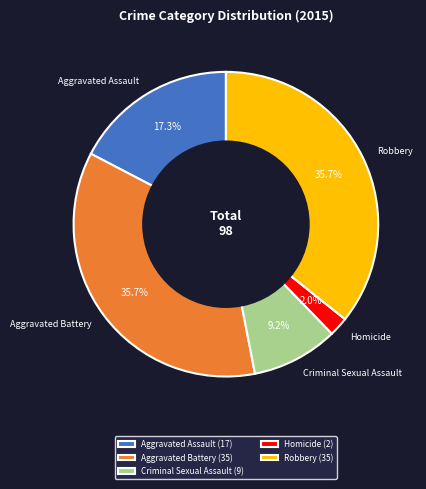

To the nearest percent, what portion does Aggravated Battery represent?

36%